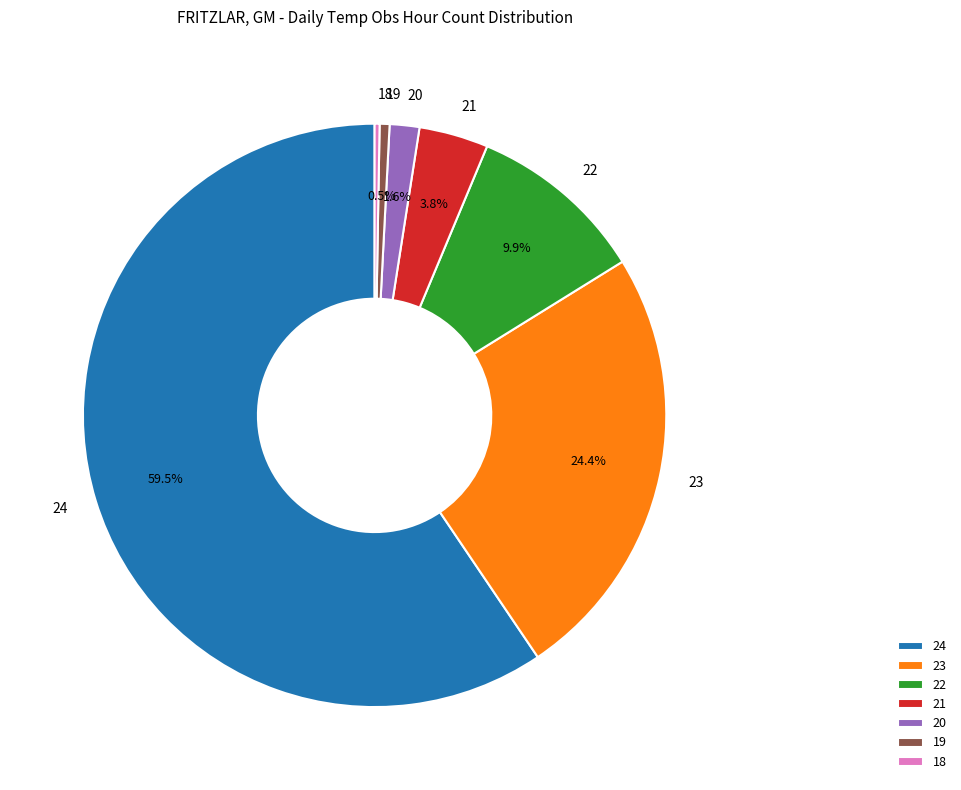

To the nearest percent, what is the difference between the 23 and 19 slice percentages?

24%